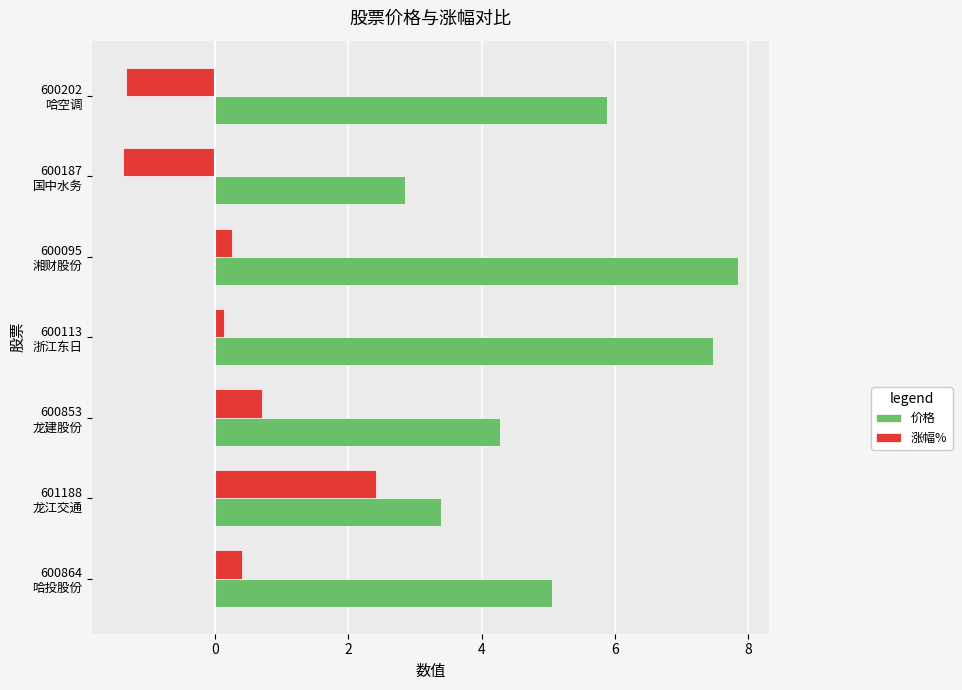

Rank the series by their average value, from highest to lowest.

价格, 涨幅%